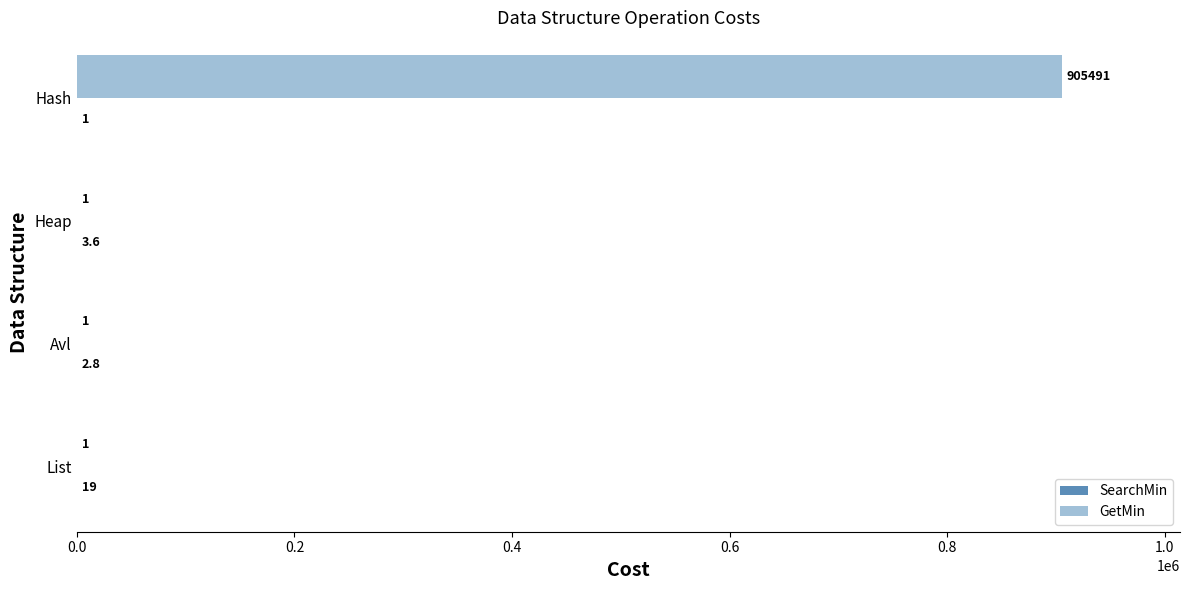

At which category is the sum across all series the highest?

Hash